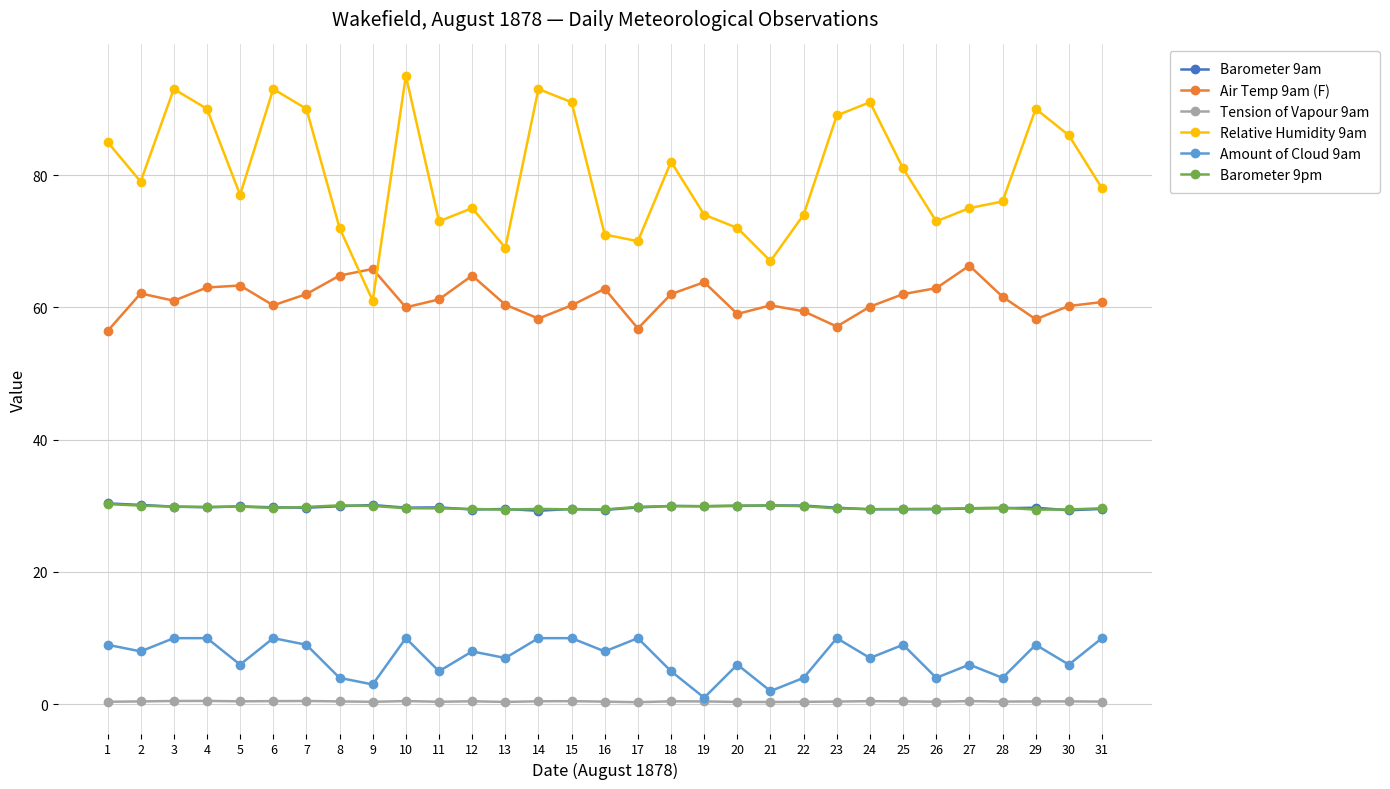

True or false: Tension of Vapour 9am has more than 2 interior local peaks.

True